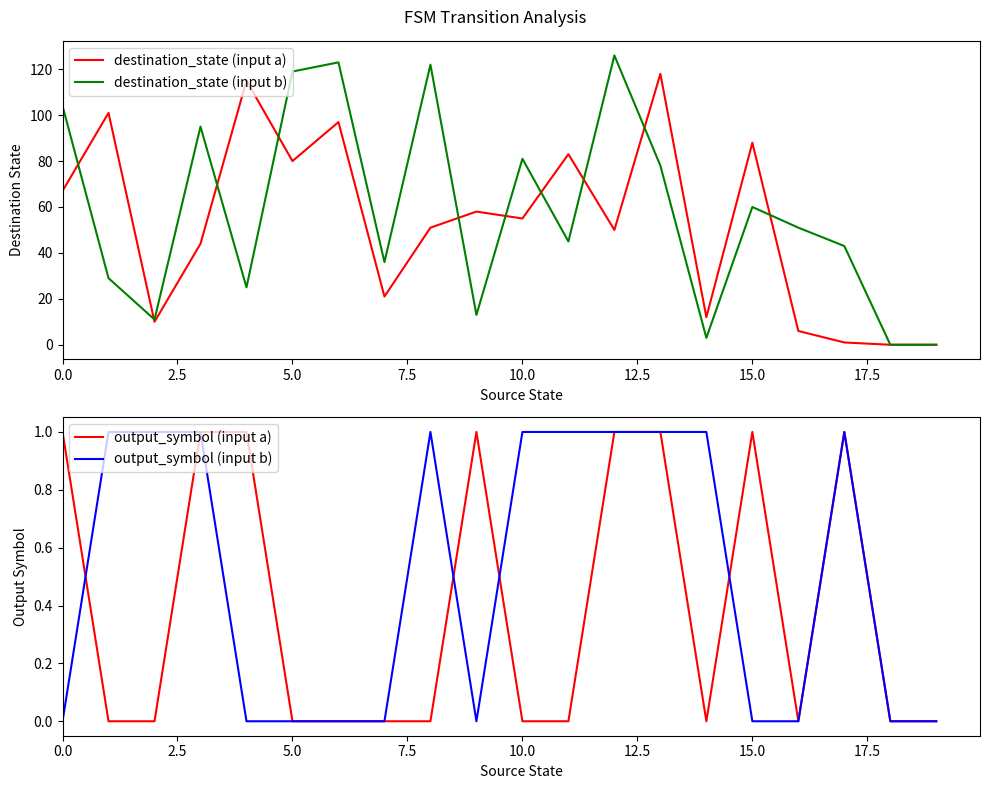

Which label corresponds to the smallest value in the chart?

18